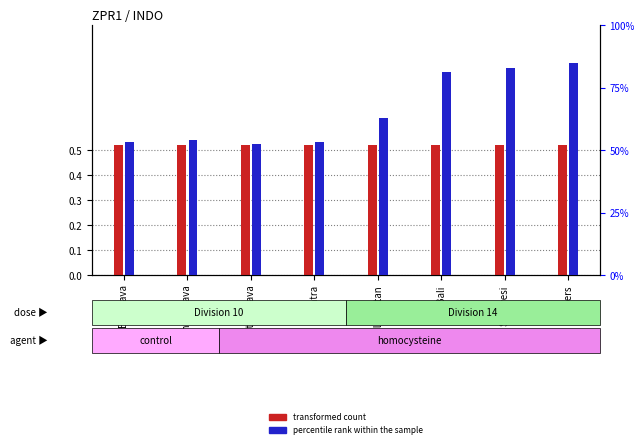

Which label corresponds to the largest value in the chart?

Others